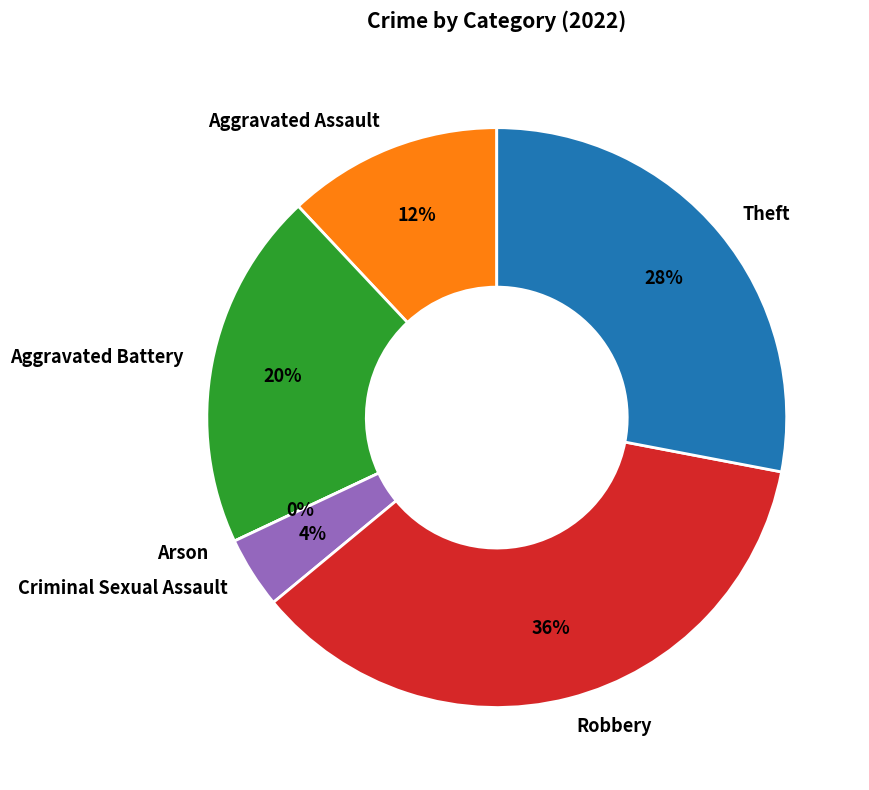

Combined, what portion of the pie is Robbery and Theft?

64.0%